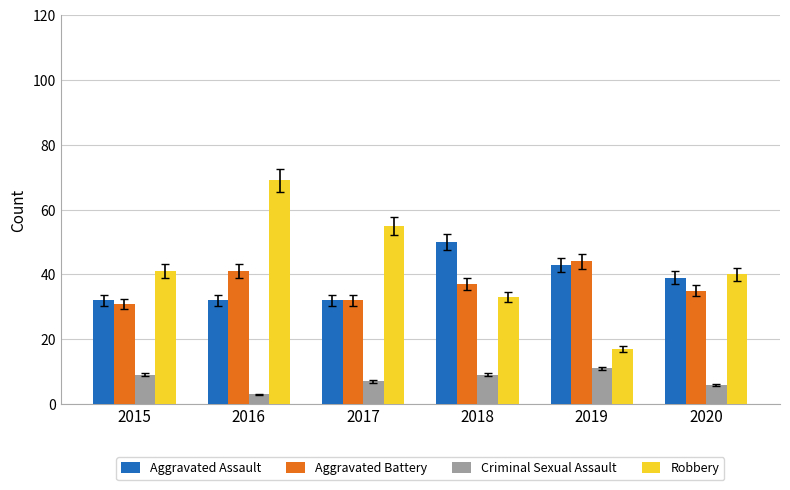

Between 2018 and 2019, which series saw the biggest shift?

Robbery